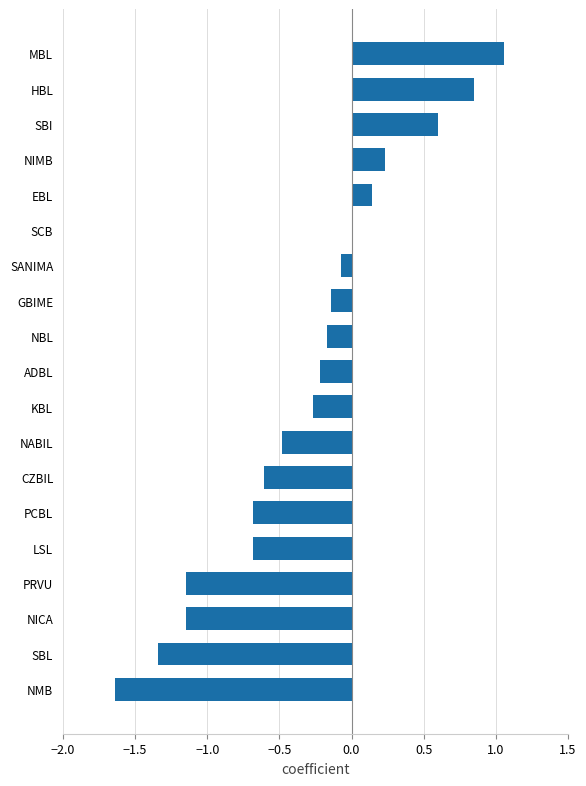

Are the bars grouped side by side (vs. stacked)?

No